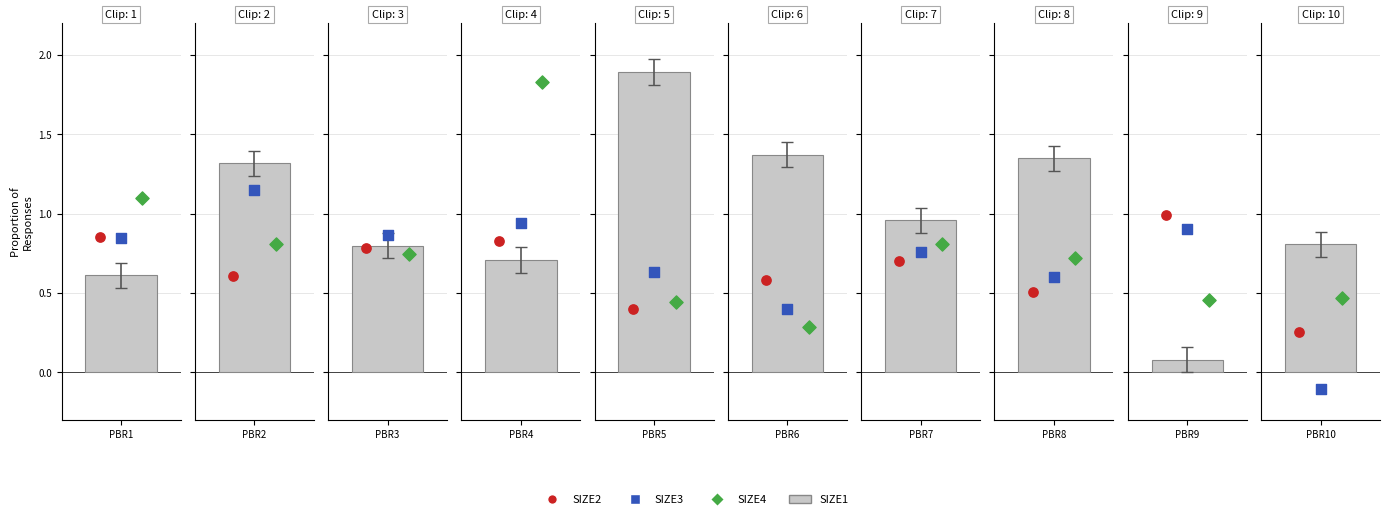

Which series has the largest total across all categories?

SIZE1